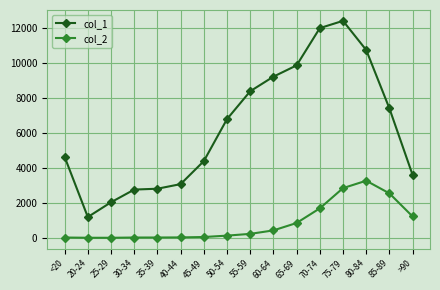

Rank the series by their average value, from lowest to highest.

col_2, col_1